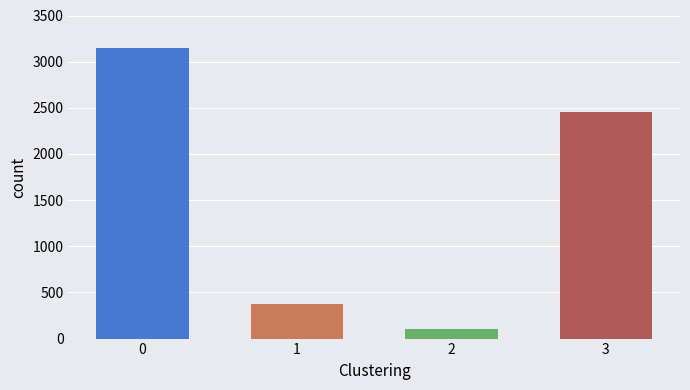

Reading right to left, list all the values displayed in this chart.

3=2450	2=100	1=380	0=3150